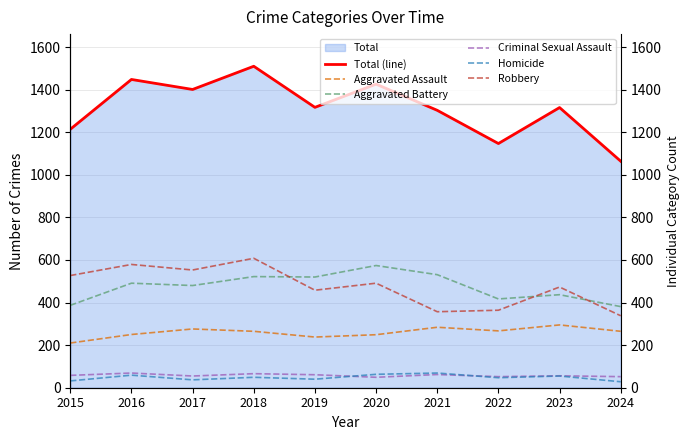

Reading left to right, list all the values displayed in this chart.

Total (line): 2015=1214	2016=1448	2017=1401	2018=1510	2019=1317	2020=1426	2021=1303	2022=1147	2023=1316	2024=1064
Aggravated Assault: 2015=210	2016=250	2017=276	2018=265	2019=238	2020=249	2021=284	2022=267	2023=295	2024=265
Aggravated Battery: 2015=387	2016=491	2017=480	2018=522	2019=520	2020=574	2021=531	2022=417	2023=437	2024=381
Criminal Sexual Assault: 2015=58	2016=69	2017=55	2018=66	2019=61	2020=49	2021=62	2022=52	2023=56	2024=52
Homicide: 2015=32	2016=59	2017=37	2018=49	2019=40	2020=63	2021=69	2022=47	2023=55	2024=28
Robbery: 2015=527	2016=579	2017=553	2018=608	2019=458	2020=491	2021=357	2022=364	2023=473	2024=338